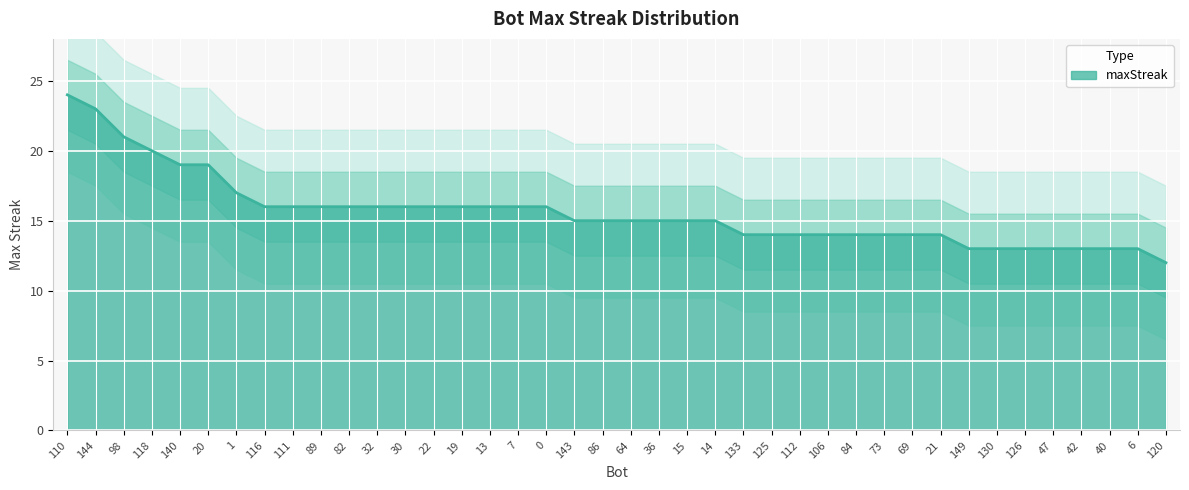

What is the maximum value shown in the chart?

24